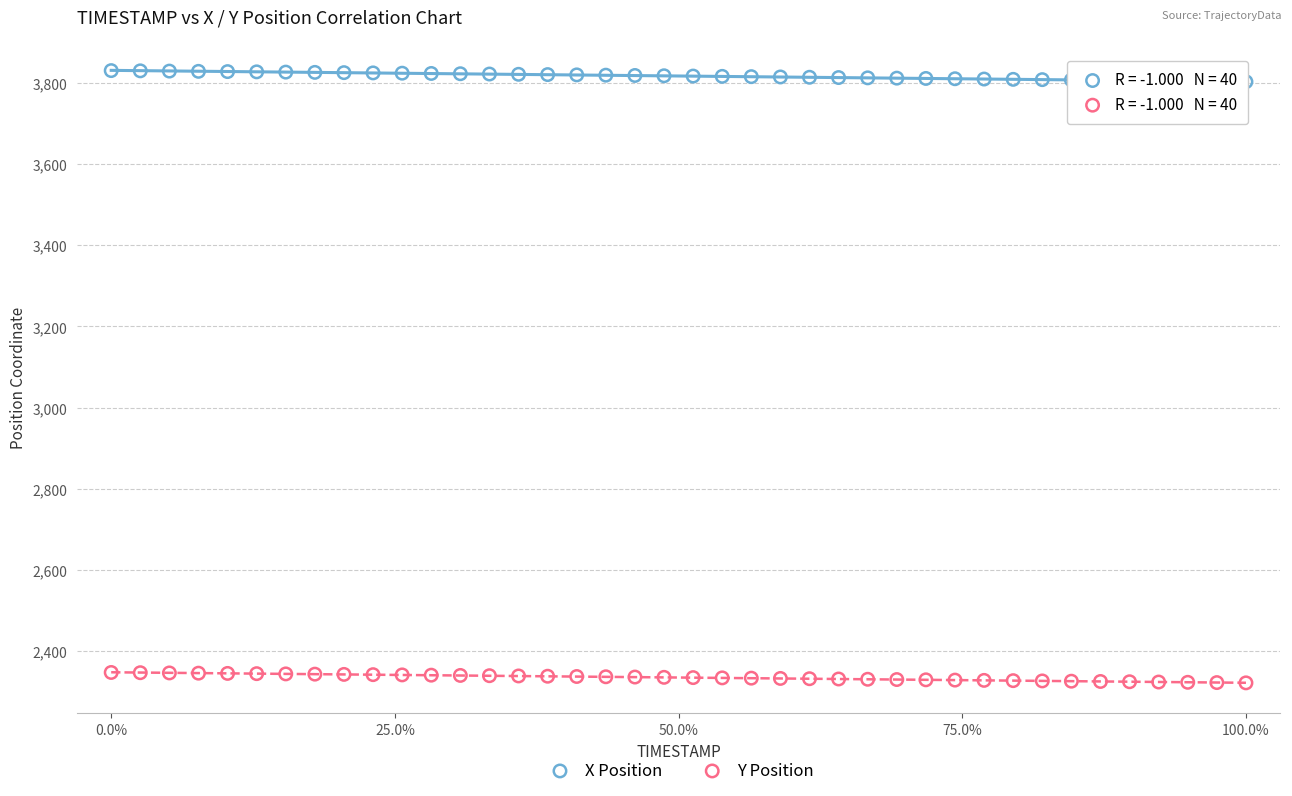

Which series has the widest spread of Y values?

X Position